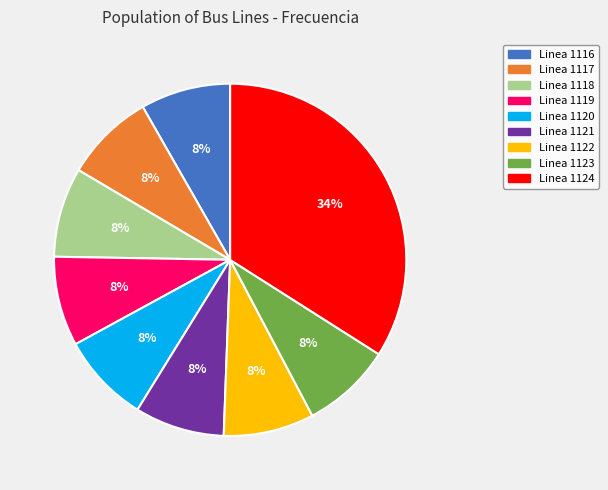

Is it true that Linea 1119 is 1% of the pie?

False